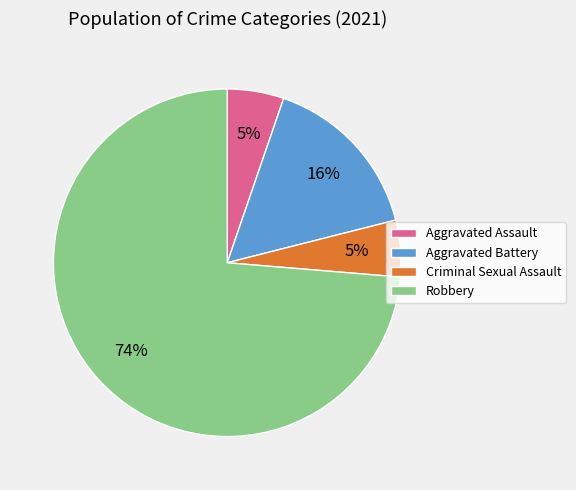

What percentage is the Robbery slice, to the nearest percent?

74%